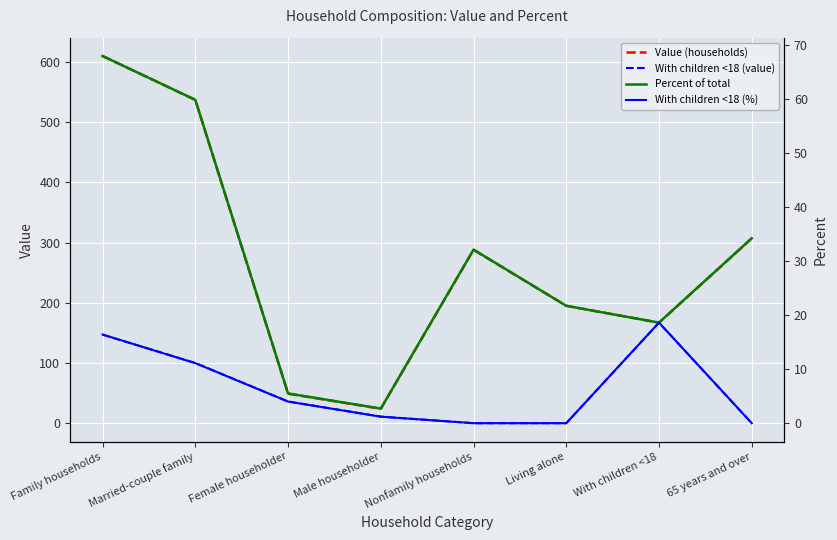

What is the difference between the maximum and minimum values in the Value (households) series?

586